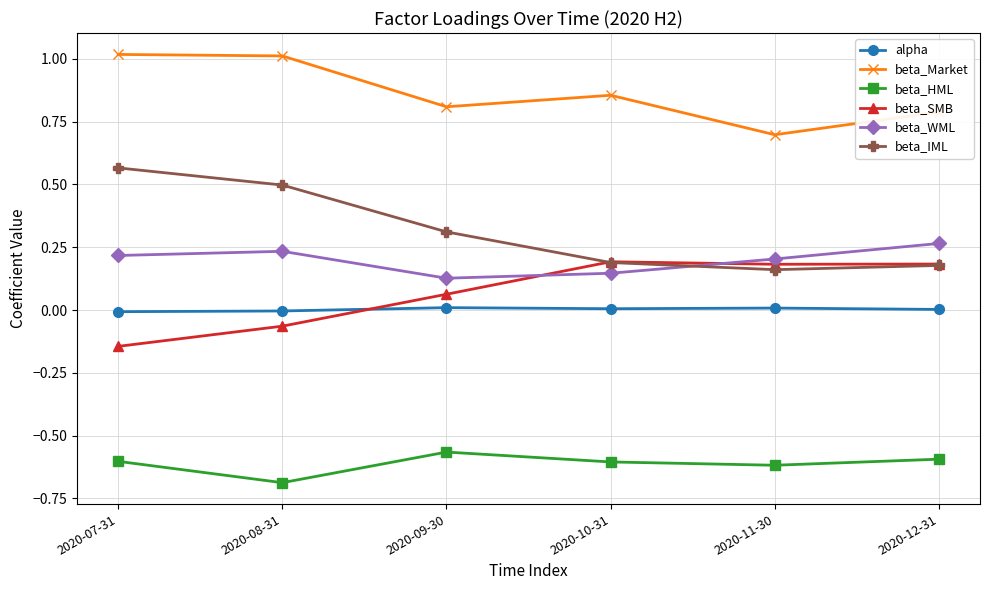

What is the total value across all series at 2020-08-31?

1.0